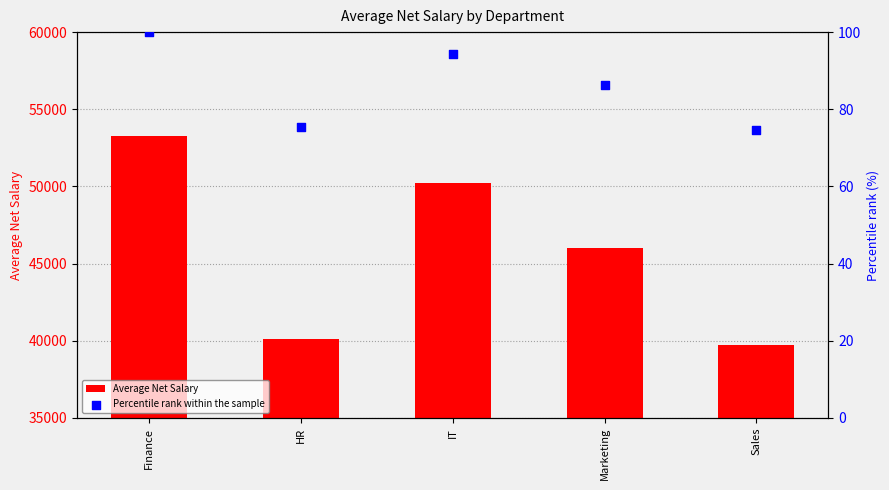

What are all the series names shown in the legend?

Average Net Salary, Percentile rank within the sample